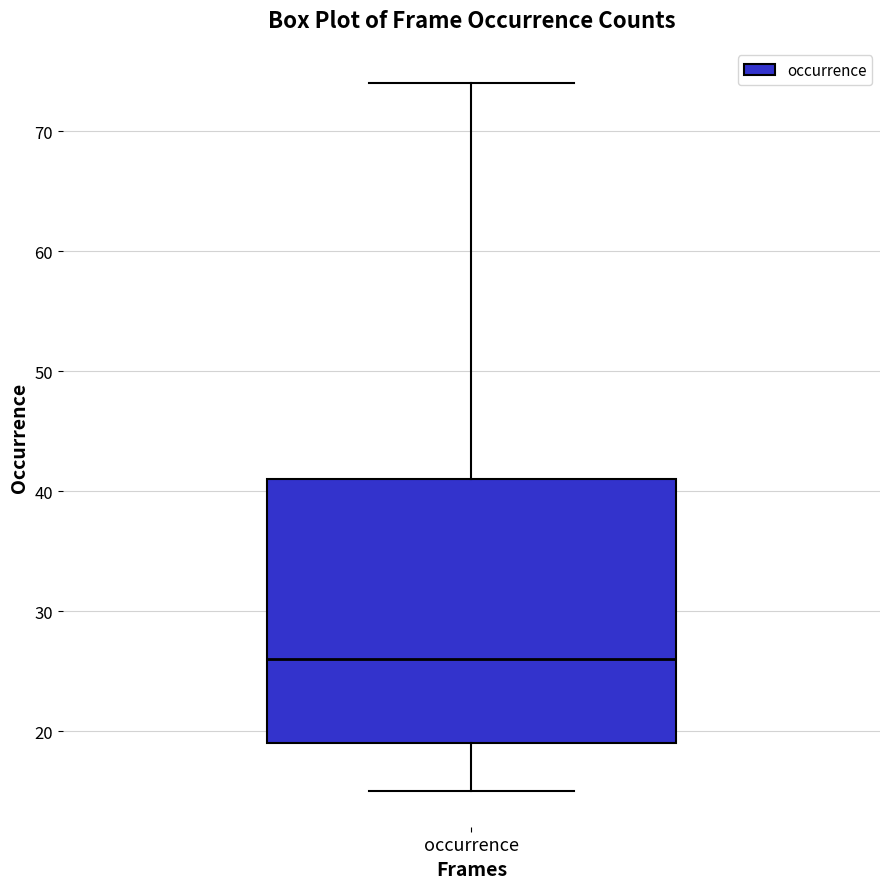

Where does the lower whisker of the box for occurrence end on the y-axis? The values are not printed on the chart, so give them approximately, as read against the axis.

15